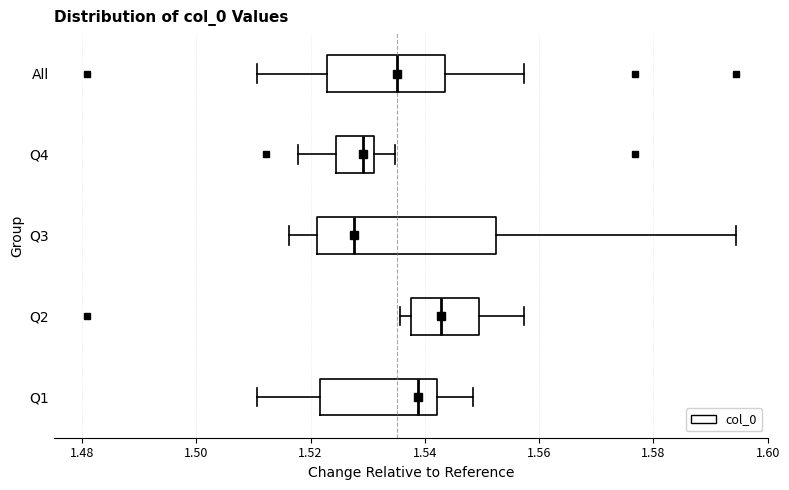

Reading bottom to top, transcribe this box plot: for each box, give where its median line is, the range the box spans, and where its two whiskers end, as read against the x-axis. The values are not printed on the chart, so give them approximately, as read against the axis.

Q1: median 1.538, box 1.522 to 1.542, whiskers 1.510 to 1.548
Q2: median 1.542, box 1.538 to 1.550, whiskers 1.536 to 1.558
Q3: median 1.528, box 1.522 to 1.552, whiskers 1.516 to 1.594
Q4: median 1.530, box 1.524 to 1.532, whiskers 1.518 to 1.534
All: median 1.536, box 1.522 to 1.544, whiskers 1.510 to 1.558